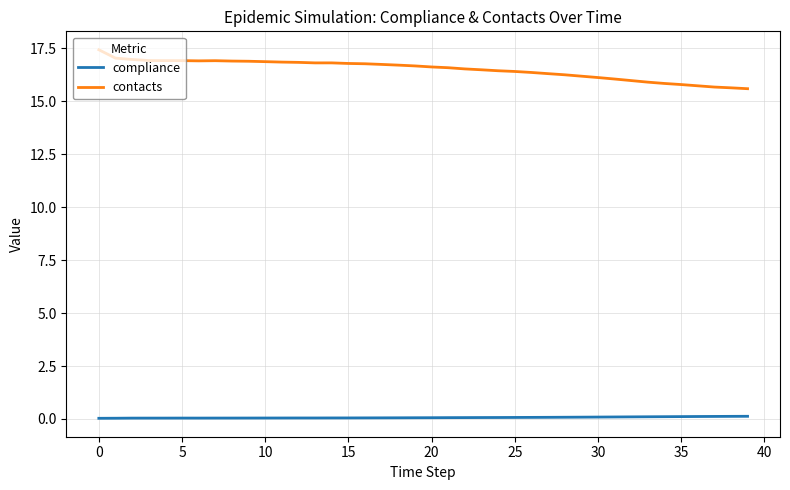

Which series has the largest total across all categories?

contacts